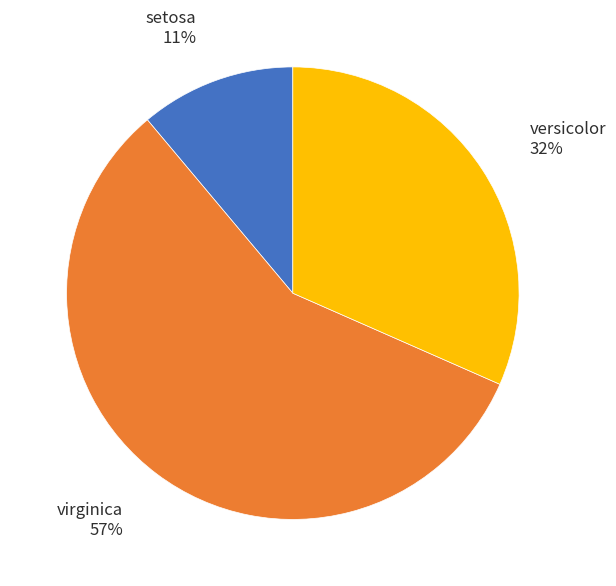

Between versicolor and virginica, which is larger?

virginica